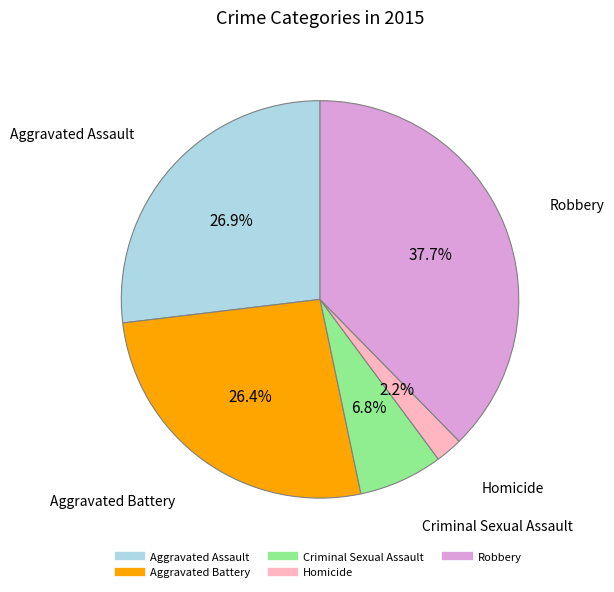

Between Homicide and Aggravated Battery, which is larger?

Aggravated Battery